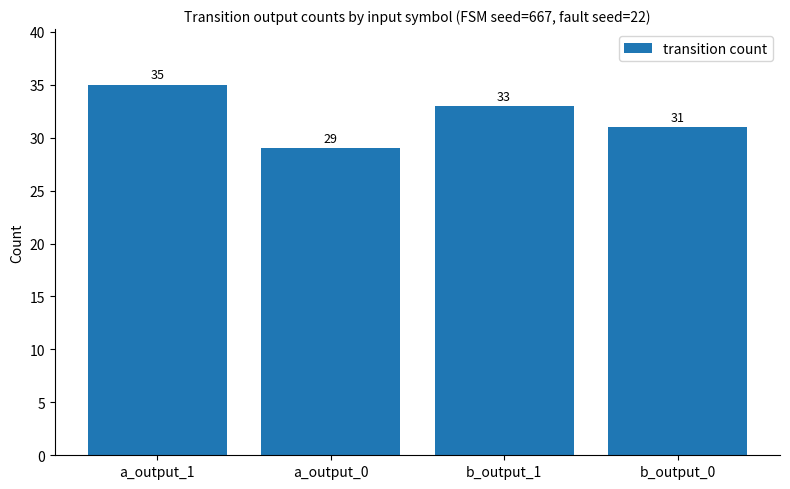

What is the difference between the values at b_output_1 and a_output_1?

2